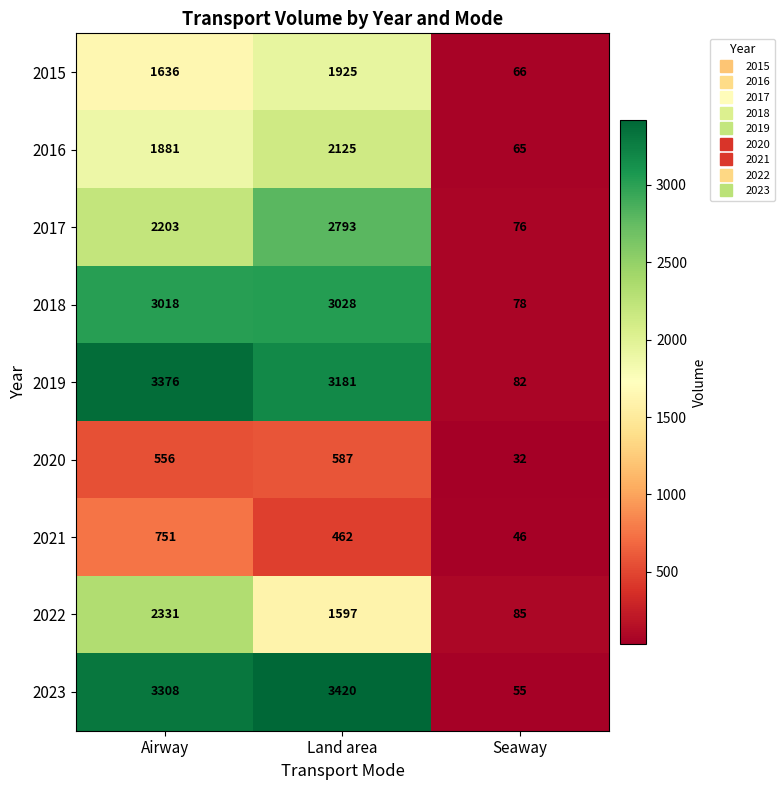

At which category is the sum across all series the highest?

Land area